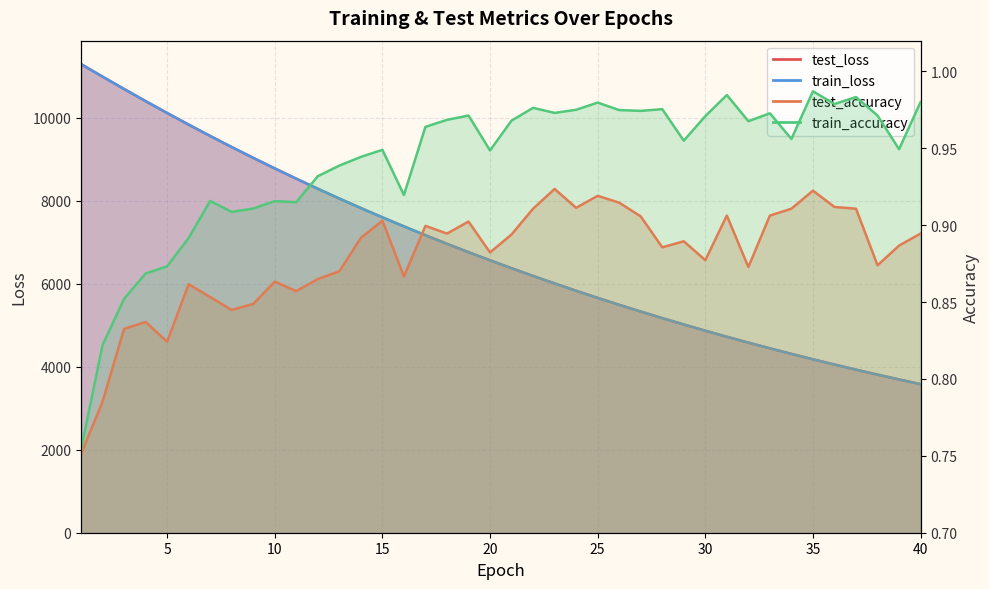

True or false: test_loss has more than 0 interior local peaks.

False